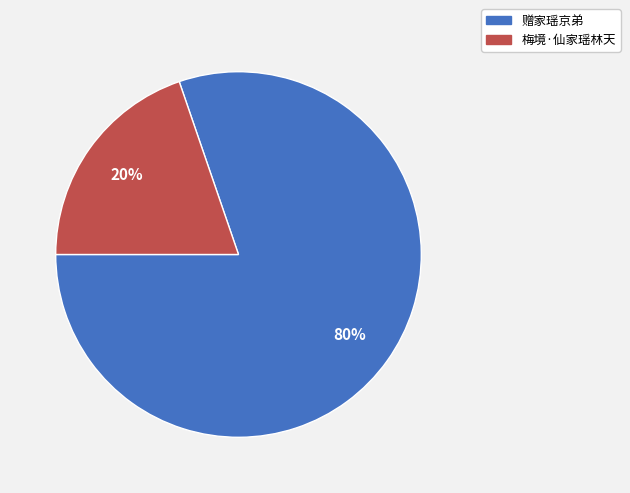

Which has a higher value, 赠家瑶京弟 or 梅境·仙家瑶林天?

赠家瑶京弟